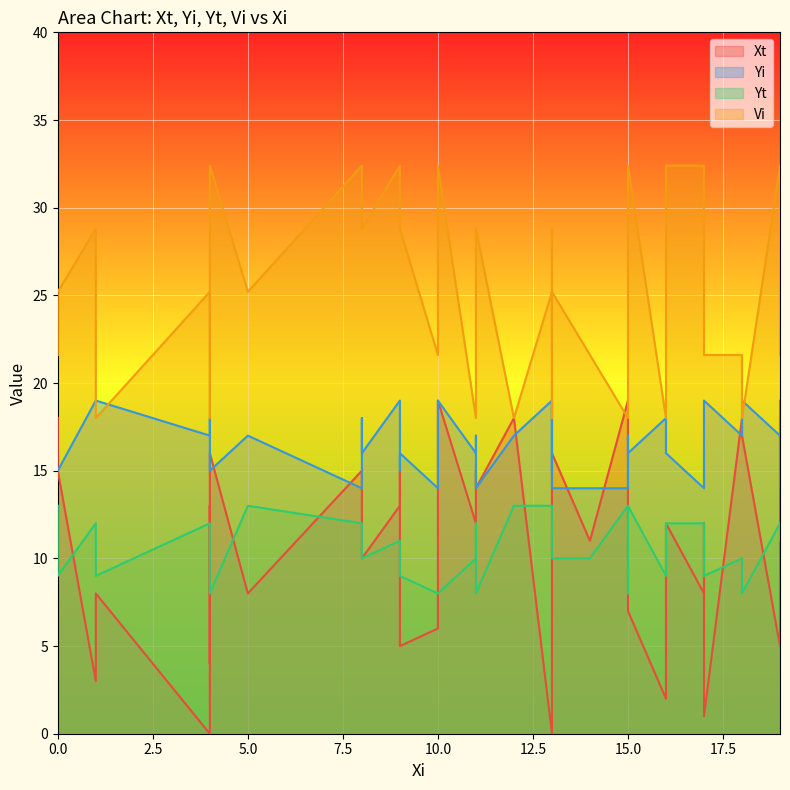

Which series has the widest spread of values?

Xt